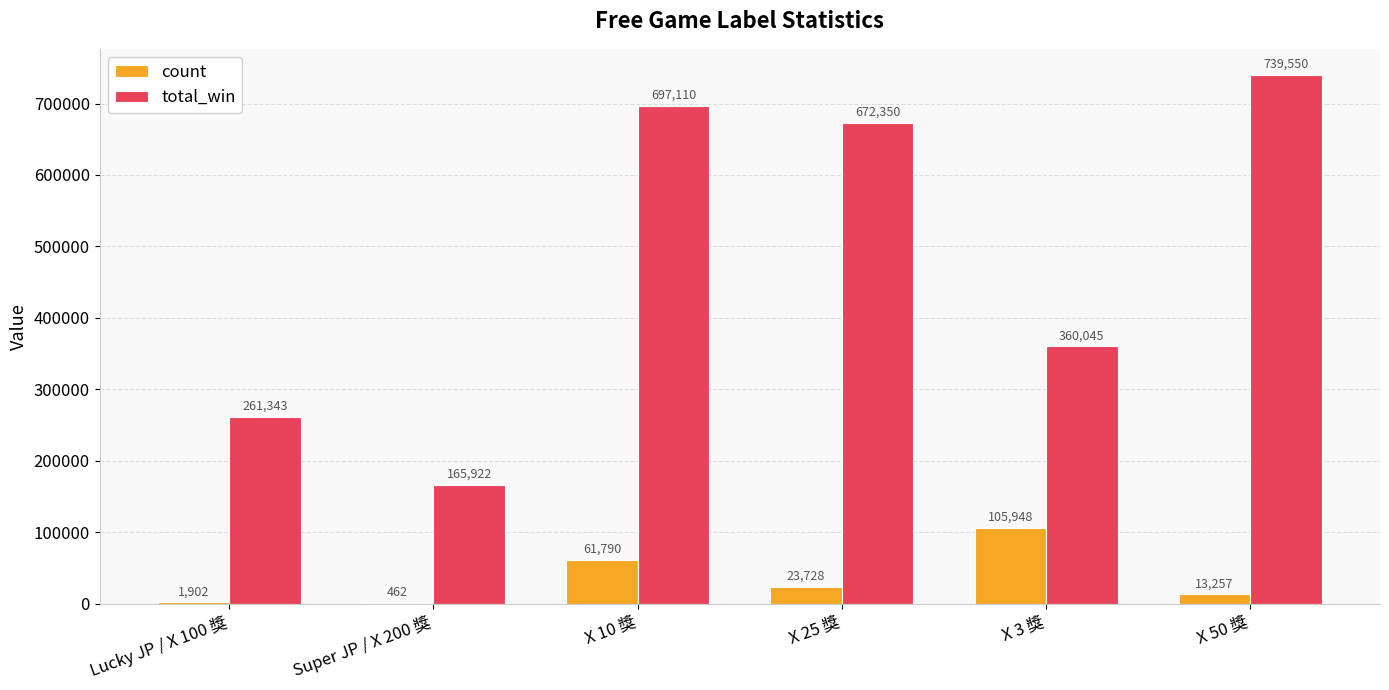

At which category is the sum across all series the highest?

X 10 獎